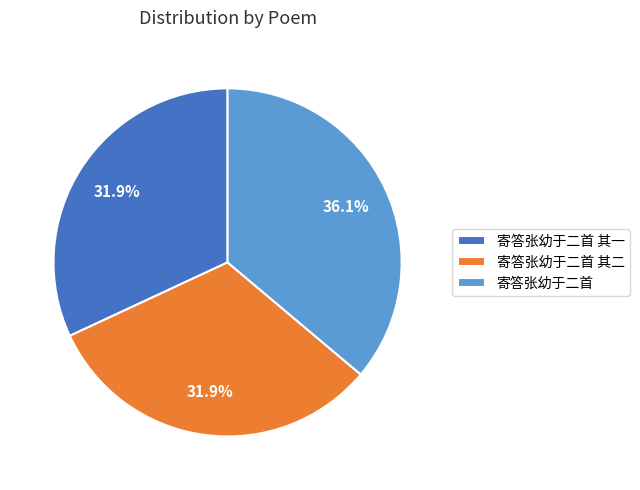

To the nearest percent, what portion does 寄答张幼于二首 其一 represent?

32%